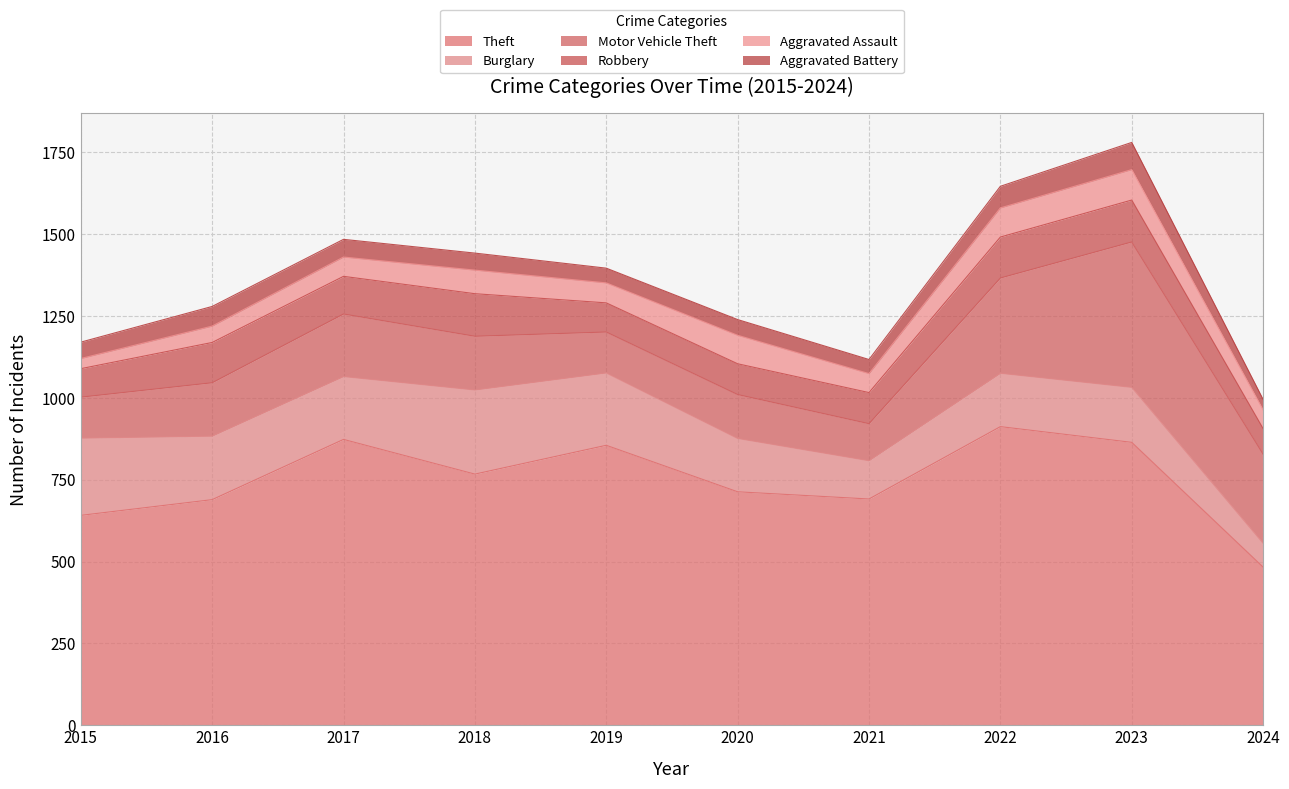

Which series ends up on top after the final intersection of Aggravated Battery and Aggravated Assault?

Aggravated Assault